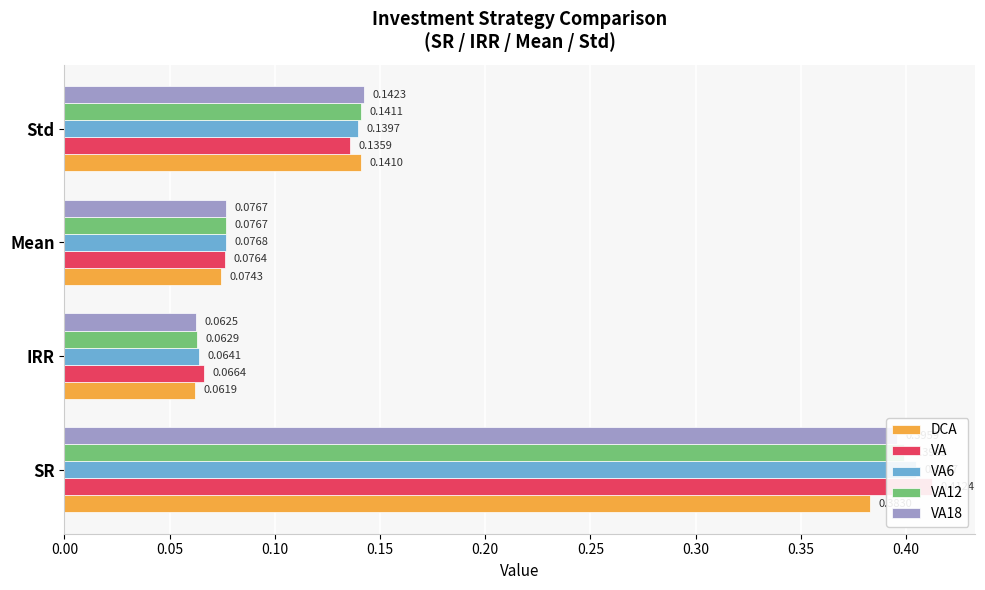

What is the value of the DCA bar at the 4th from the left?

0.1